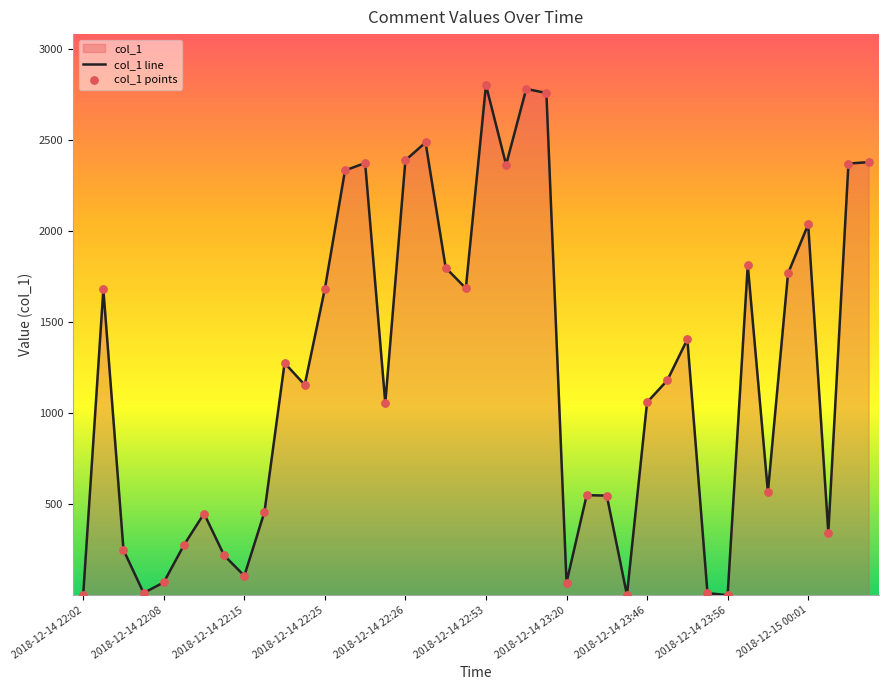

At how many categories does at least one series exceed 1189?

19